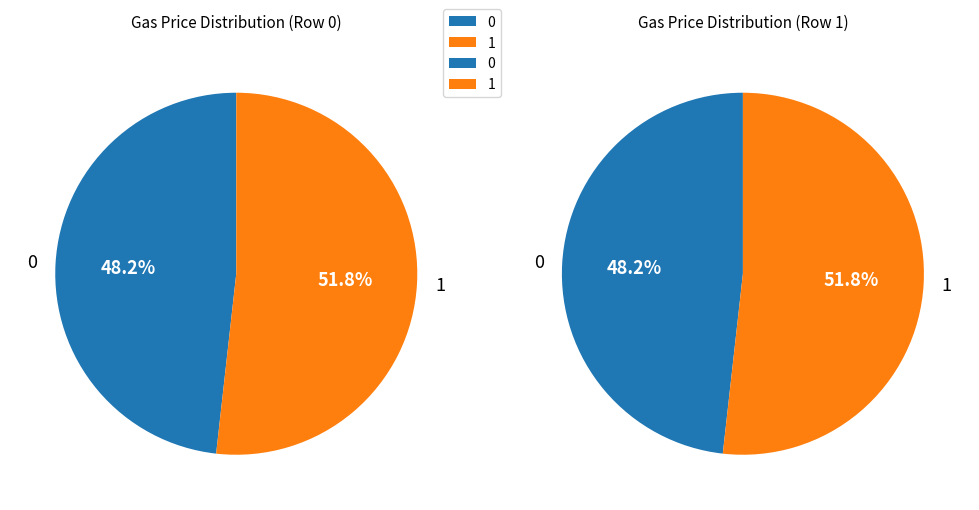

How many slices are in this pie chart?

2